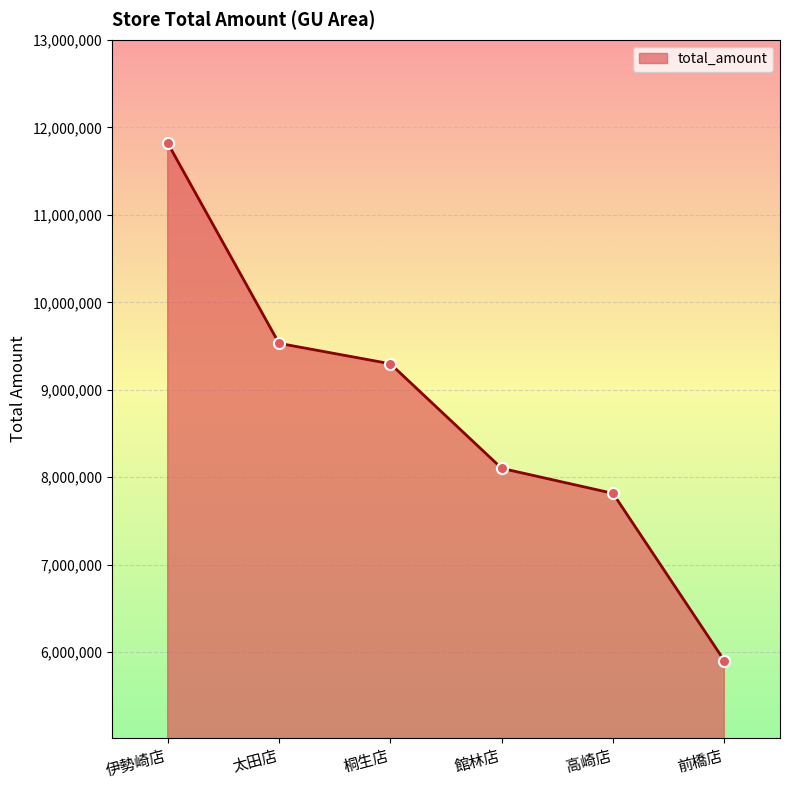

How many lines are shown in the chart?

1